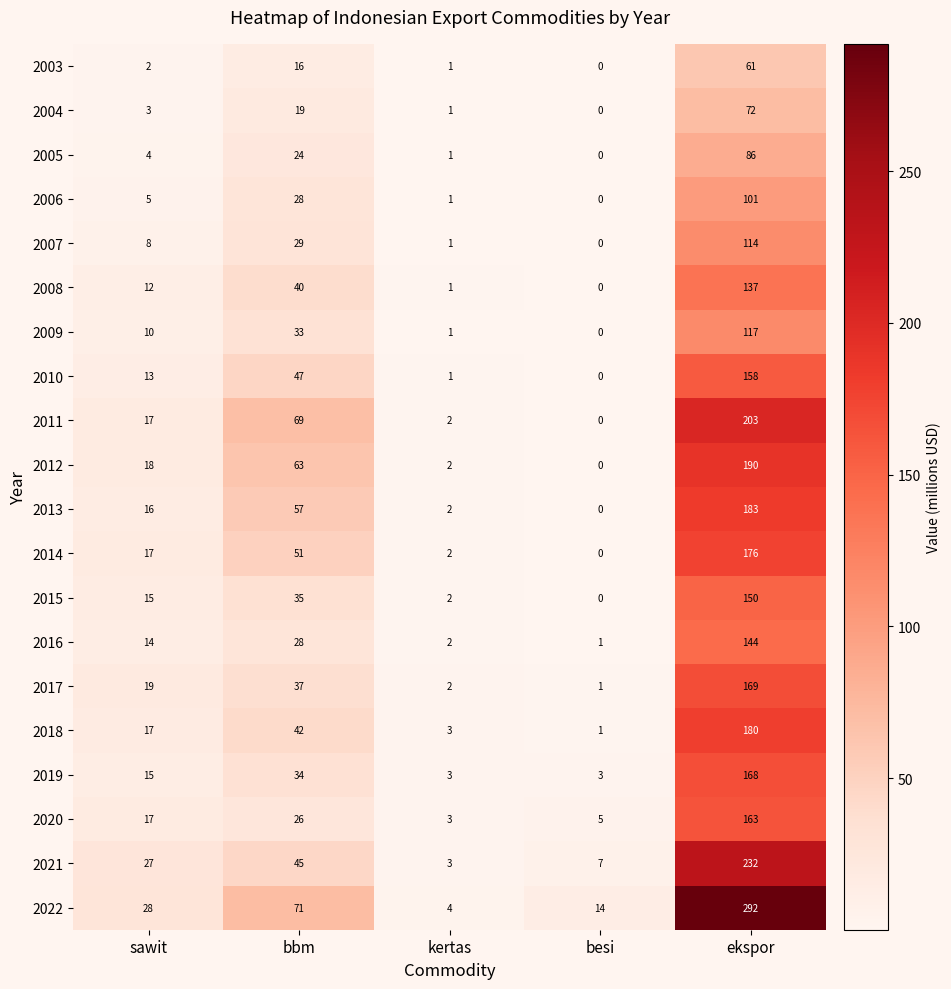

What is the total value across all series at bbm?

794